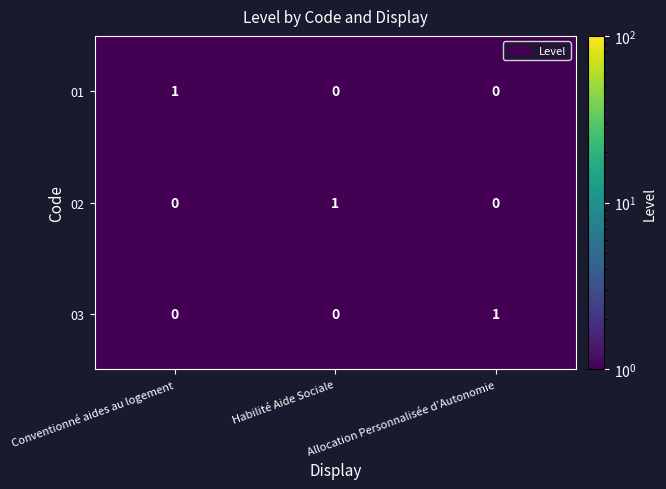

The 03 series shows 1 at Conventionné aides au logement. True or false?

False